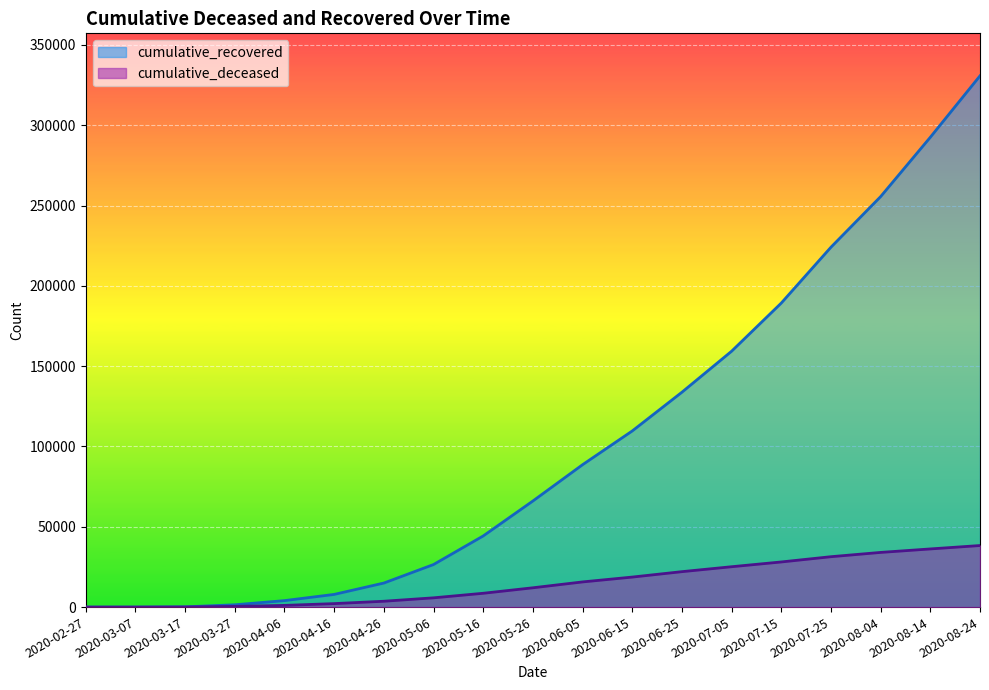

The cumulative_deceased series shows 1054 at 2020-04-06. True or false?

True